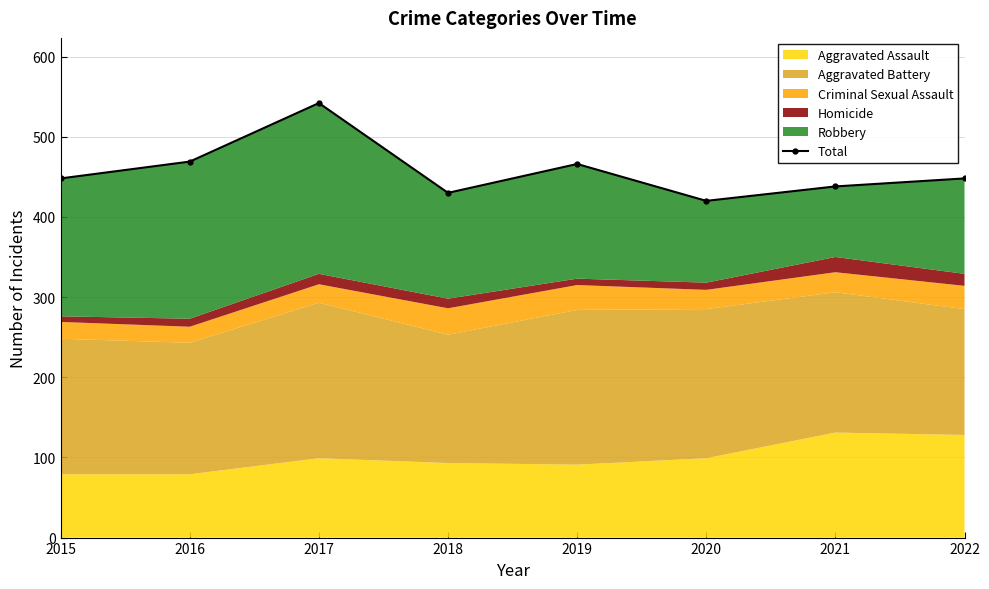

Which category has the highest value across all series?

2017